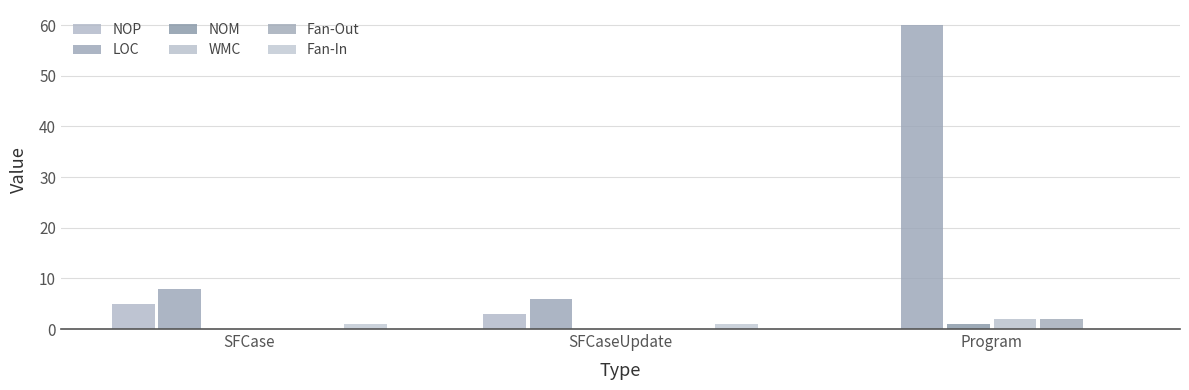

At which category is the sum across all series the highest?

Program